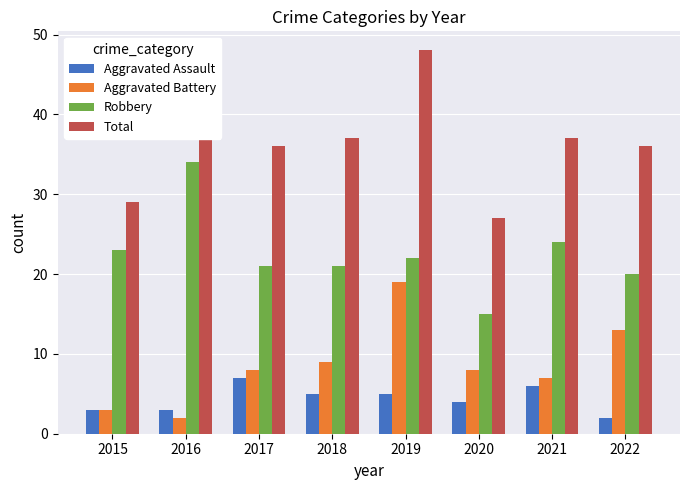

What is the spread (max minus min) of values at 2018?

32